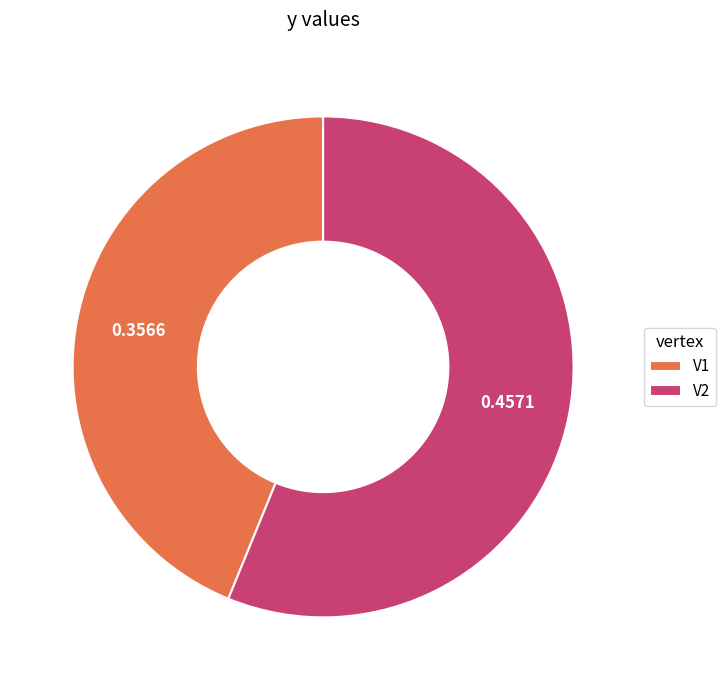

Do V1 and V2 together represent more than half of the pie?

Yes